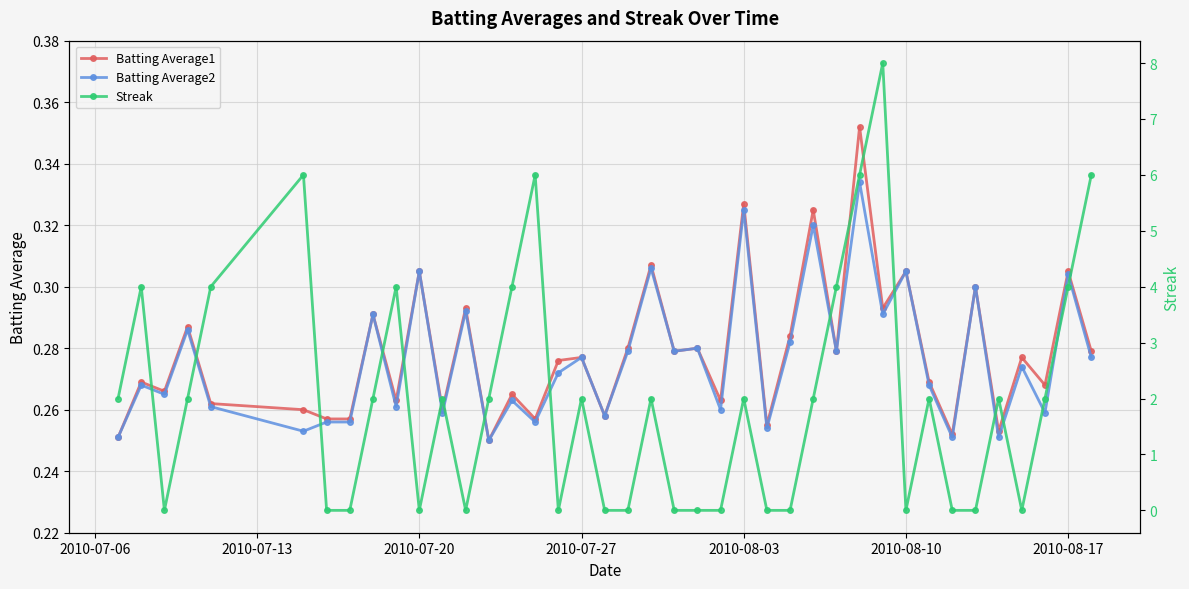

Count the Batting Average2 values in the range 0 to 1.

40